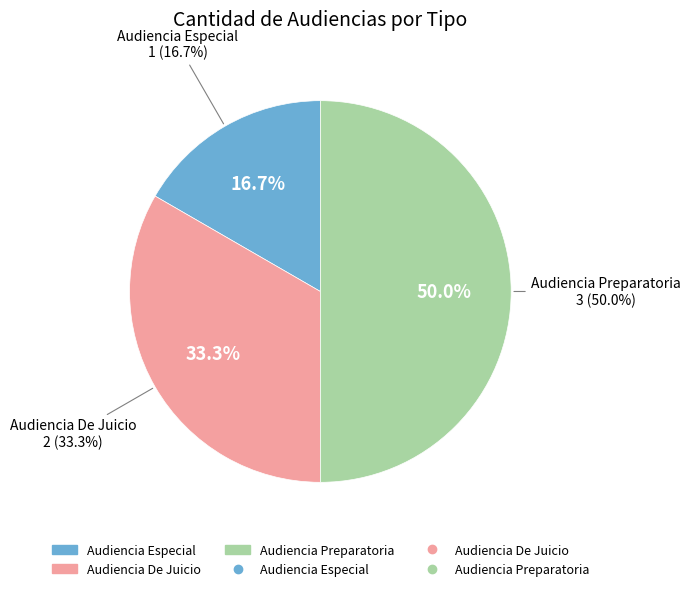

Rank the categories by value from lowest to highest.

Audiencia Especial, Audiencia De Juicio, Audiencia Preparatoria